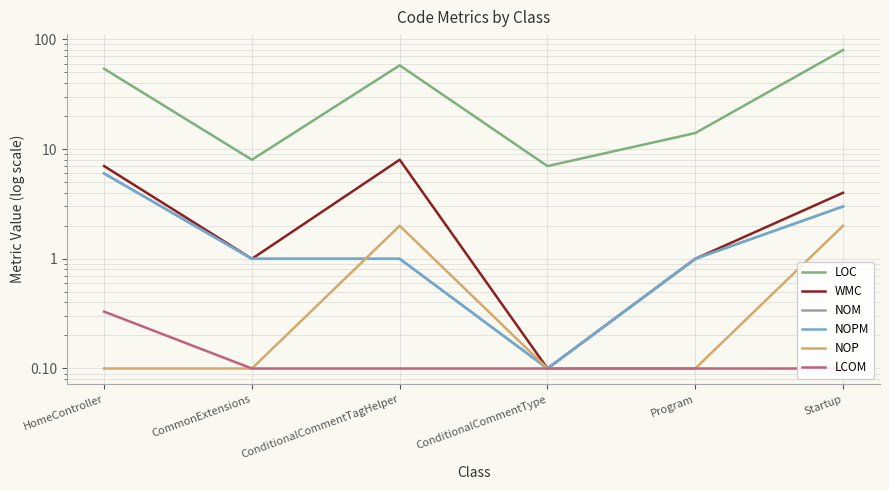

At which category does NOP reach its first local peak?

ConditionalCommentTagHelper